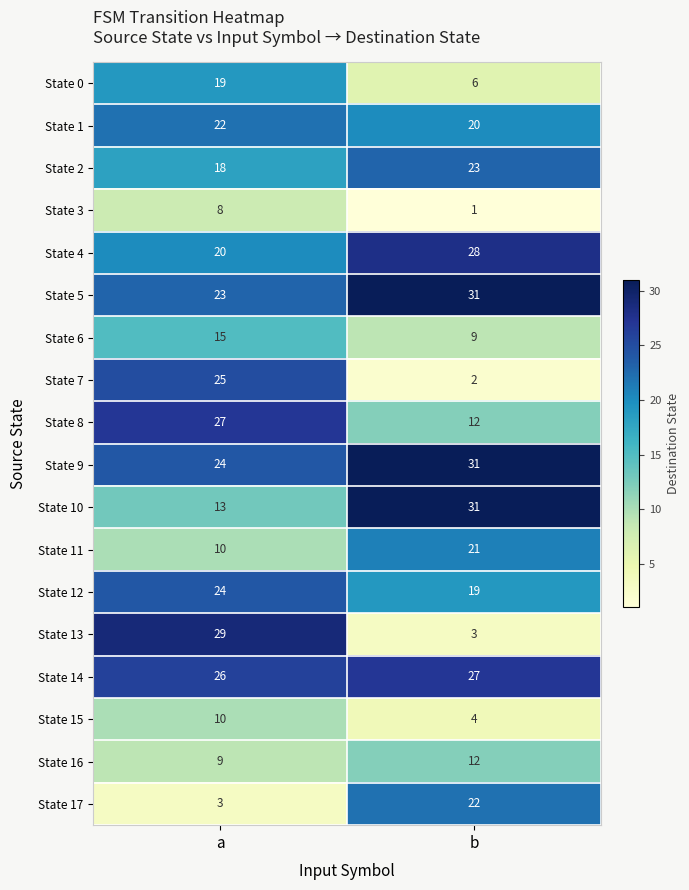

At which category is the sum across all series the highest?

a